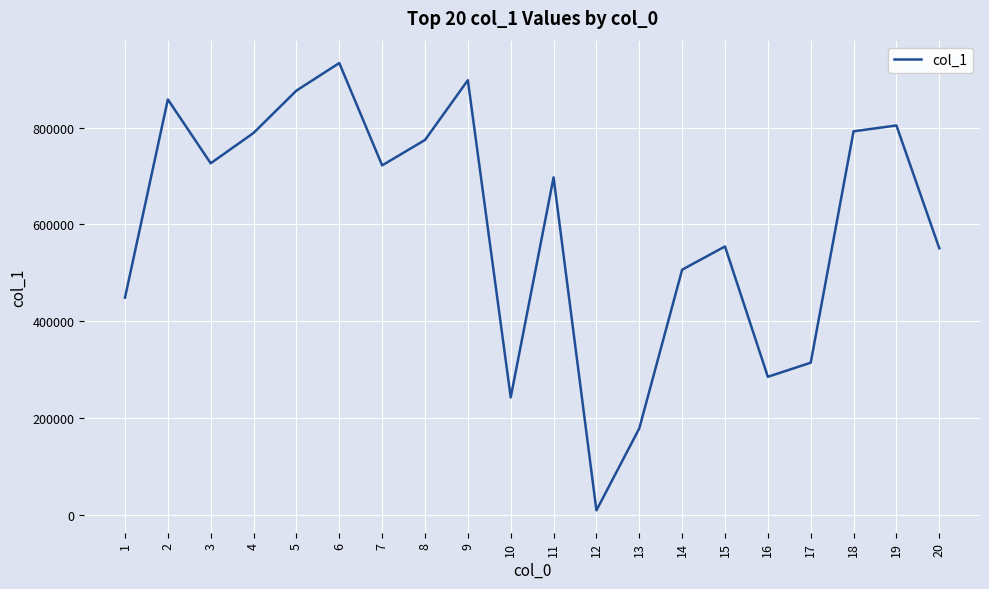

What is the difference between the maximum and minimum values?

923127